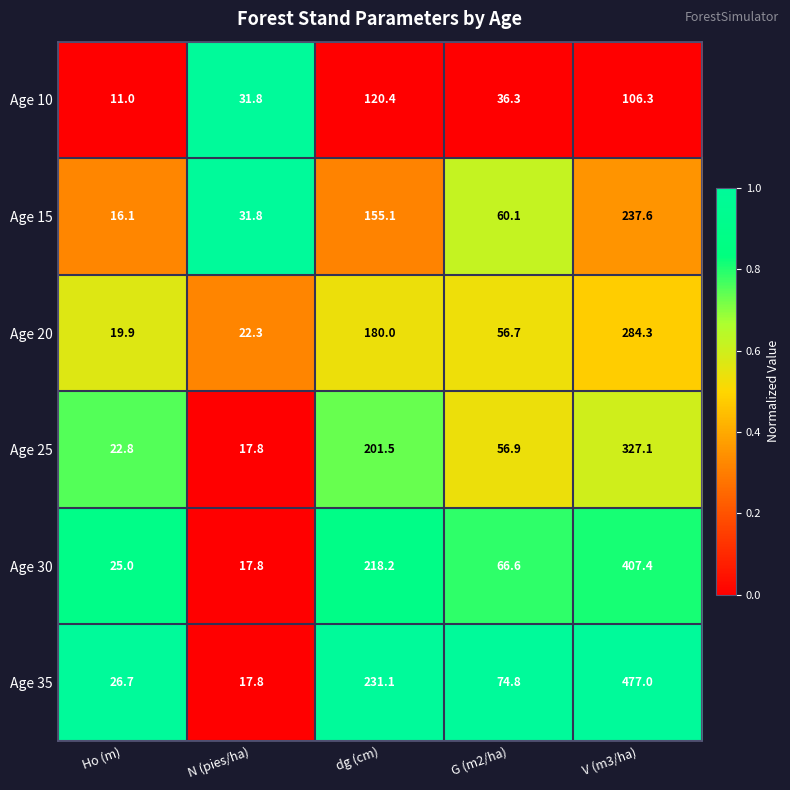

How many series are shown in this chart?

6